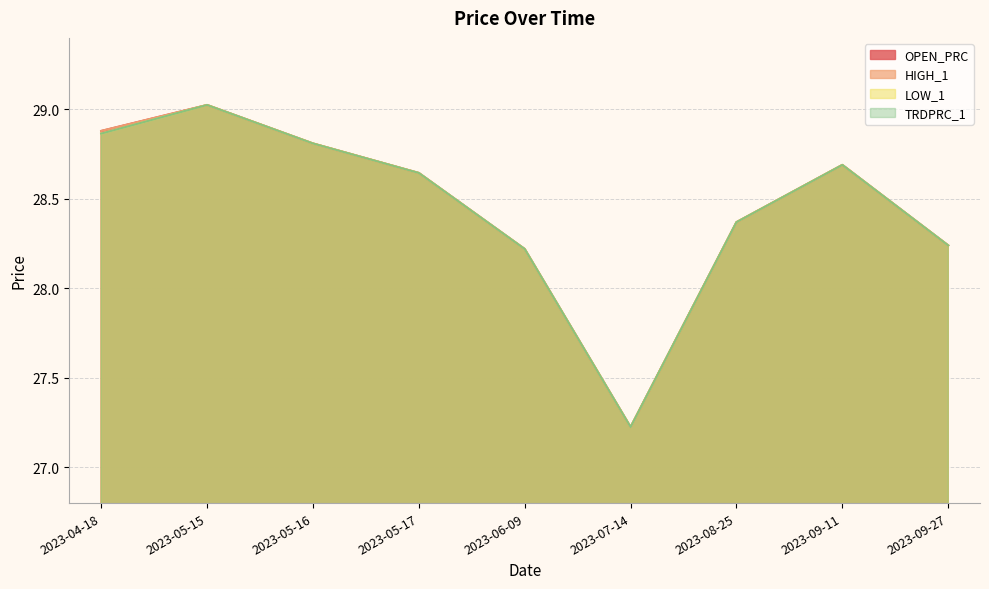

Which label corresponds to the largest value in the chart?

2023-05-15